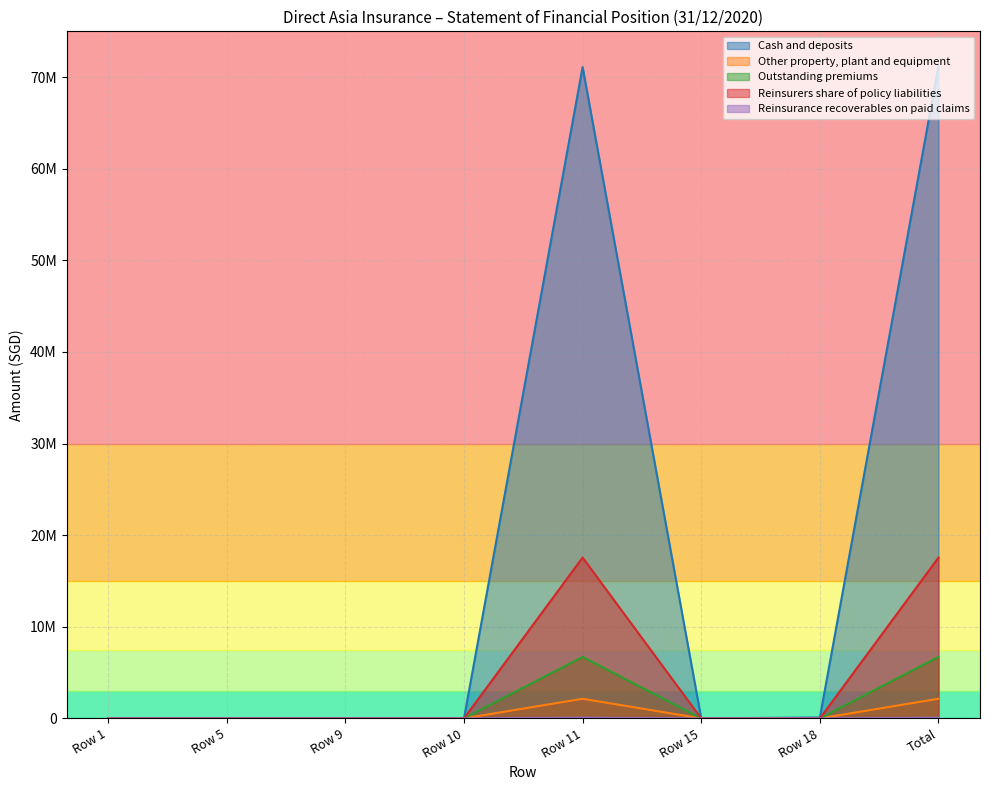

Reading left to right, what are all the values shown in this chart?

Cash and deposits: 0	0	0	0	71101283	0	101498	71202781
Other property, plant and equipment: 0	0	0	0	2143885	0	0	2143885
Outstanding premiums: 0	0	0	0	6710147	0	0	6710147
Reinsurers share of policy liabilities: 0	0	0	0	17555786	0	0	17555786
Reinsurance recoverables on paid claims: 0	0	0	0	78145	0	0	78145